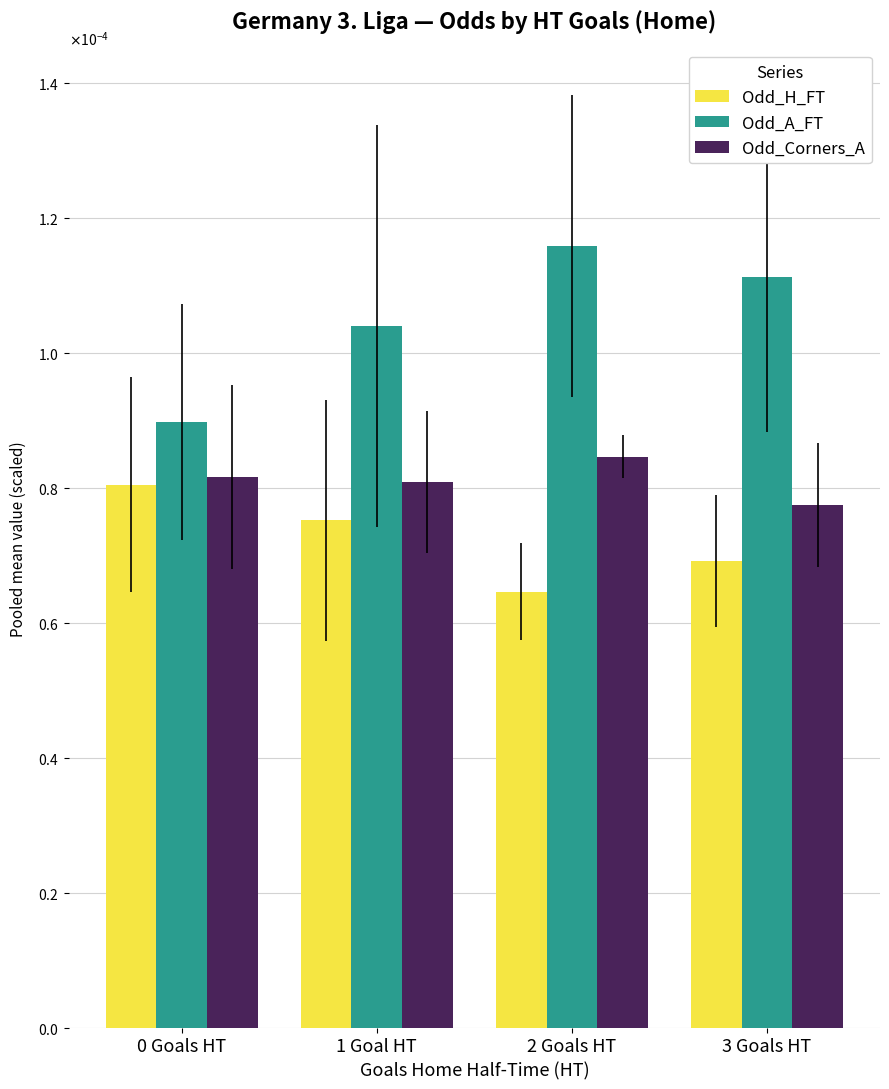

How many Odd_H_FT values are between 0 and 1?

4